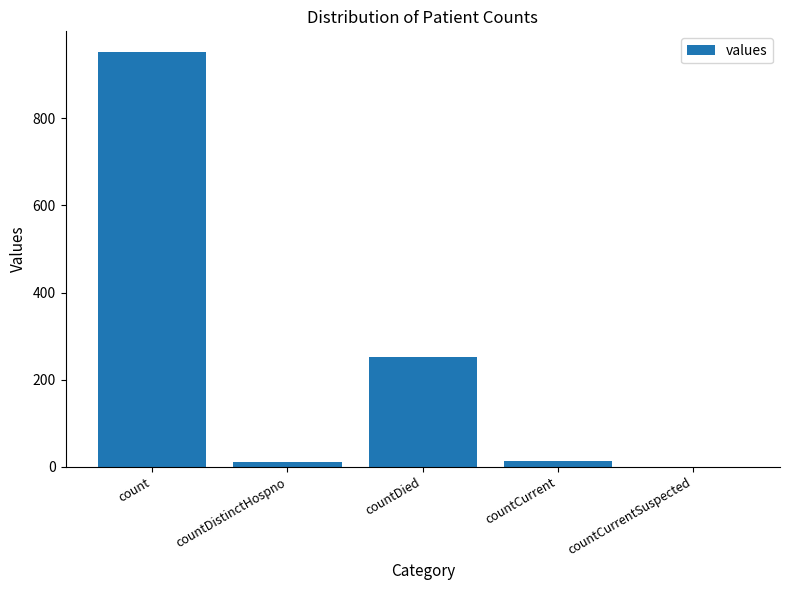

Does the chart contain stacked bars?

No